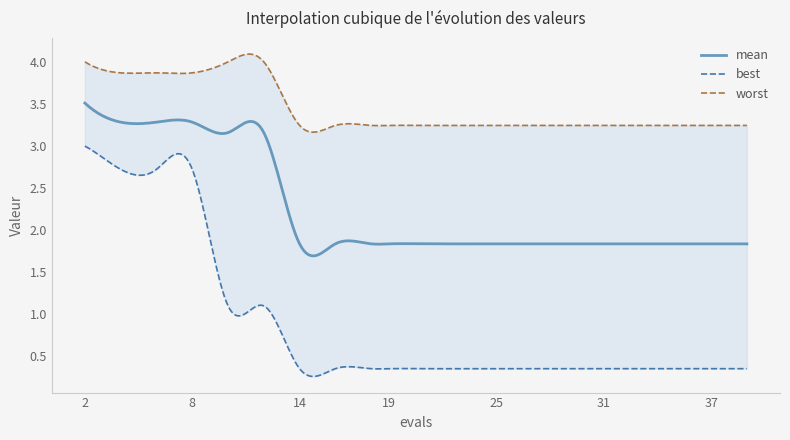

Reading left to right, transcribe all the data shown in this chart.

mean: 3.5	3.3	3.3	3.3	3.2	3.2	1.8	1.8	1.8	1.8	1.8	1.8	1.8	1.8	1.8	1.8	1.8	1.8	1.8	1.8
best: 3.0	2.7	2.7	2.7	1.1	1.1	0.3	0.3	0.3	0.3	0.3	0.3	0.3	0.3	0.3	0.3	0.3	0.3	0.3	0.3
worst: 4.0	3.9	3.9	3.9	4.0	4.0	3.2	3.2	3.2	3.2	3.2	3.2	3.2	3.2	3.2	3.2	3.2	3.2	3.2	3.2